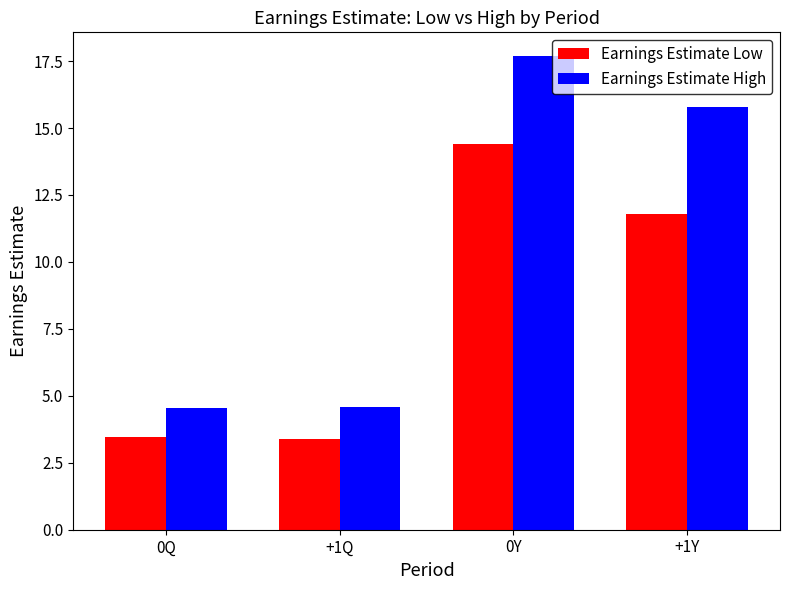

What is the lowest value of the Earnings Estimate High series?

4.5